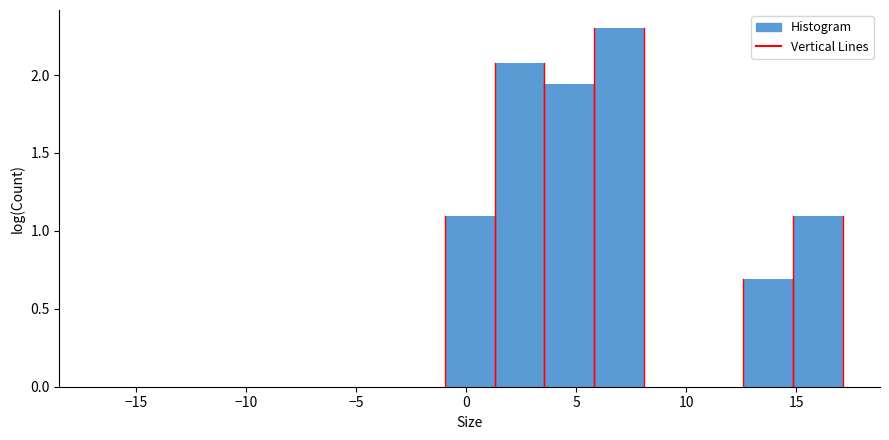

Over which range of the x-axis is the bar tallest?

6.0 to 8.0